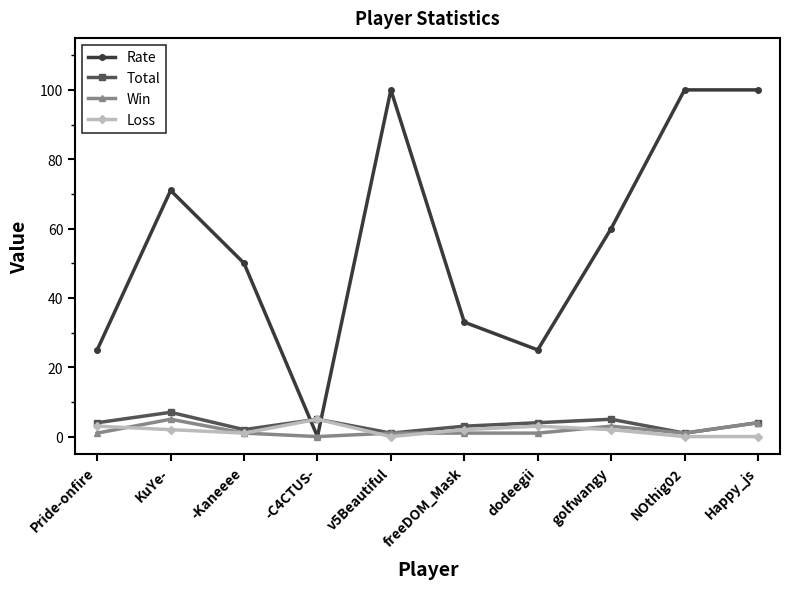

Reading left to right, transcribe all the data shown in this chart.

Rate: Pride-onfire=25	KuYe-=71	-Kaneeee=50	-C4CTUS-=0	v5Beautiful=100	freeDOM_Mask=33	dodeegii=25	golfwangy=60	NOthig02=100	Happy_js=100
Total: Pride-onfire=4	KuYe-=7	-Kaneeee=2	-C4CTUS-=5	v5Beautiful=1	freeDOM_Mask=3	dodeegii=4	golfwangy=5	NOthig02=1	Happy_js=4
Win: Pride-onfire=1	KuYe-=5	-Kaneeee=1	-C4CTUS-=0	v5Beautiful=1	freeDOM_Mask=1	dodeegii=1	golfwangy=3	NOthig02=1	Happy_js=4
Loss: Pride-onfire=3	KuYe-=2	-Kaneeee=1	-C4CTUS-=5	v5Beautiful=0	freeDOM_Mask=2	dodeegii=3	golfwangy=2	NOthig02=0	Happy_js=0